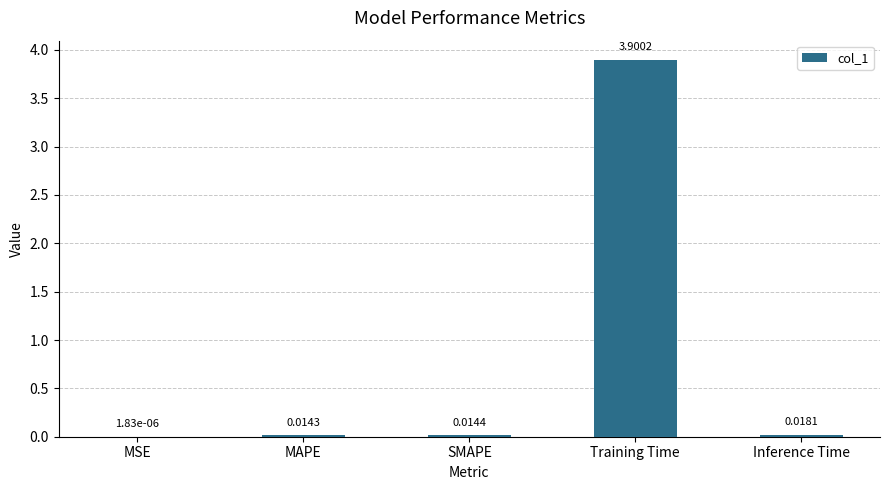

What is the sum of all values?

3.9